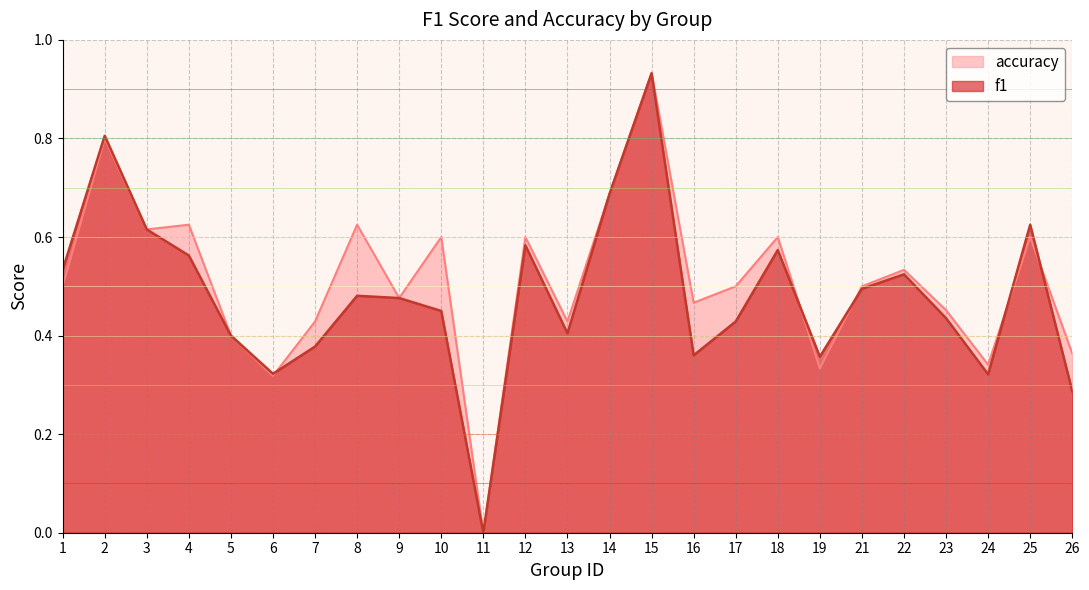

True or false: accuracy has a value of 0.0 at 11.

True